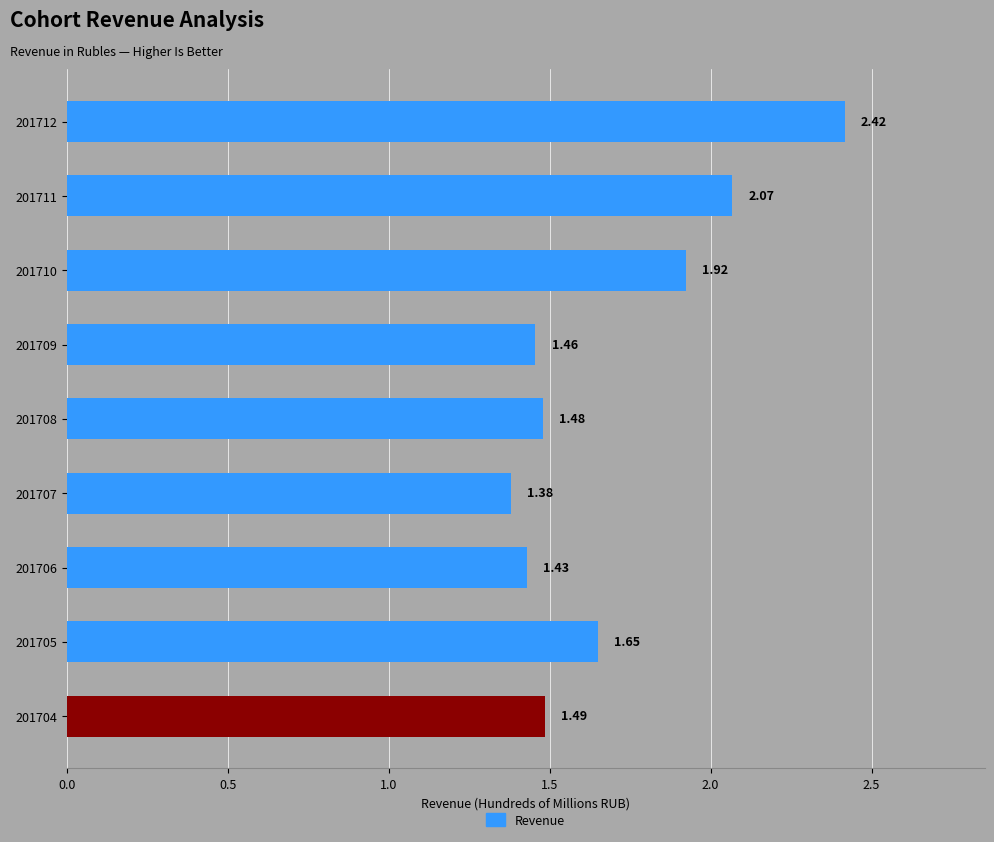

What is the ratio of the value at 201705 to the value at 201710?

0.9